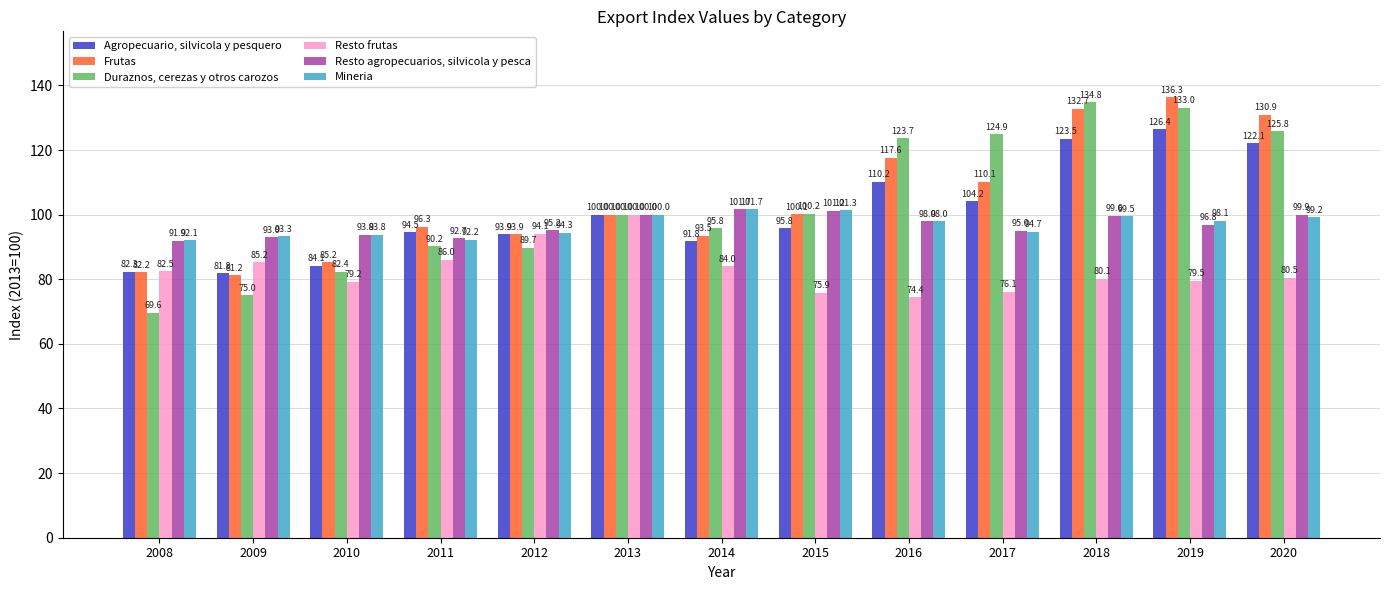

What is the spread (max minus min) of values at 2019?

56.8